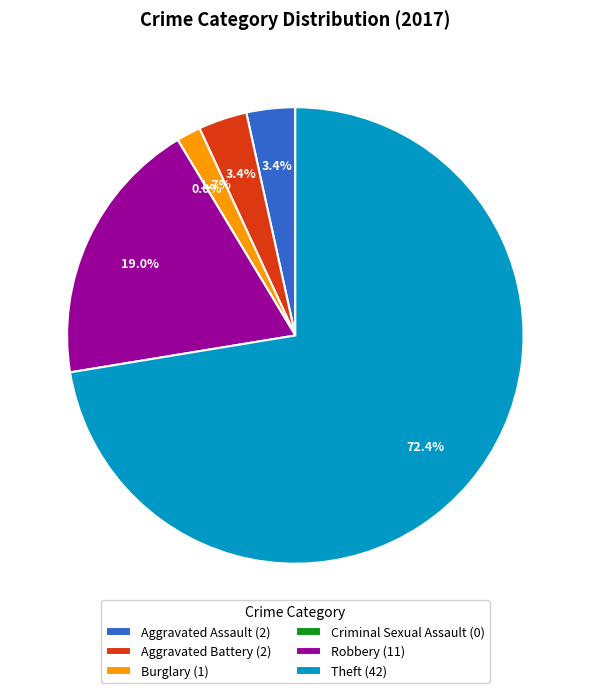

To the nearest percent, what portion does Aggravated Assault represent?

3%